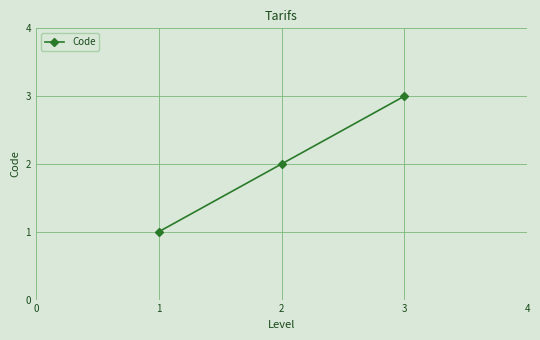

What is the ratio of the value at 3 to the value at 1?

3.0